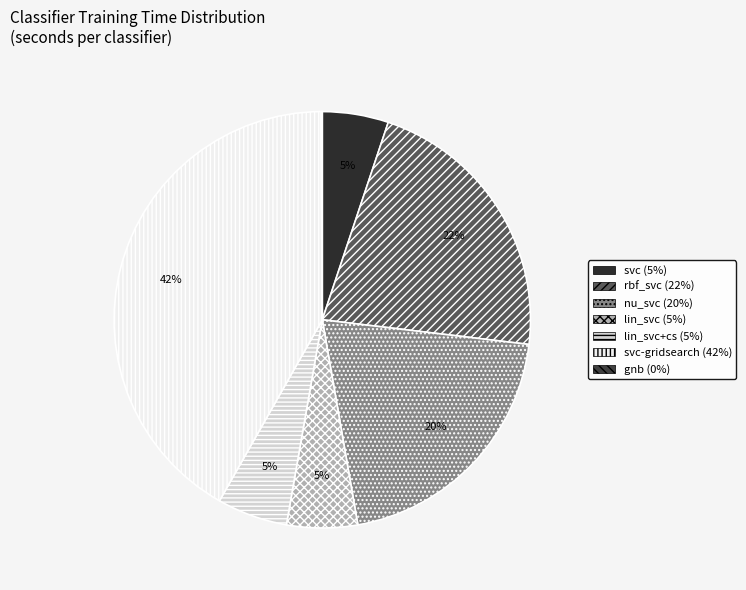

Which slice is the smallest?

gnb